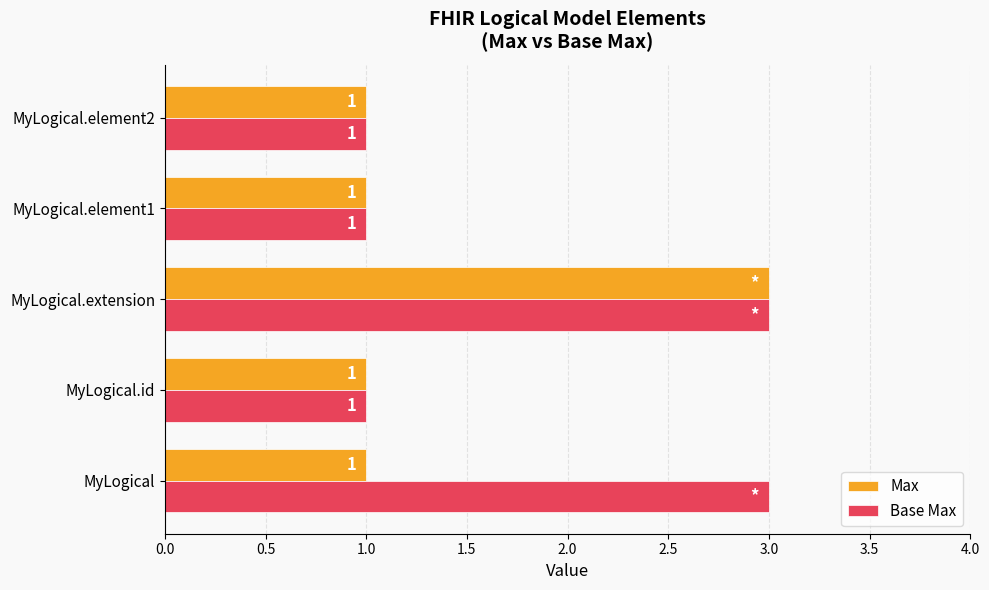

The value of Base Max at MyLogical.element1 is 2. True or false?

False